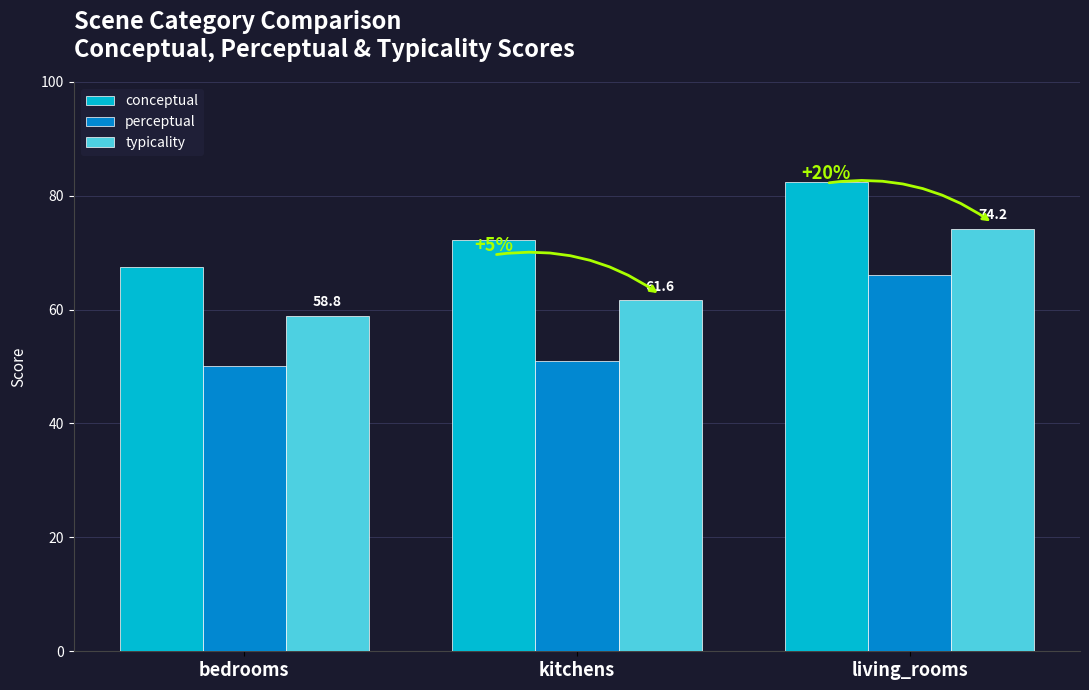

What is the average value of the perceptual series?

55.8